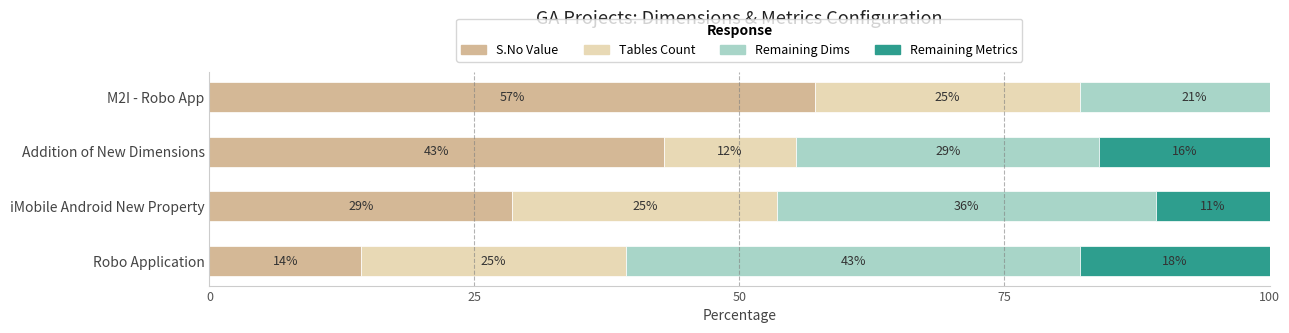

What is the highest value of the Tables Count series?

25.0